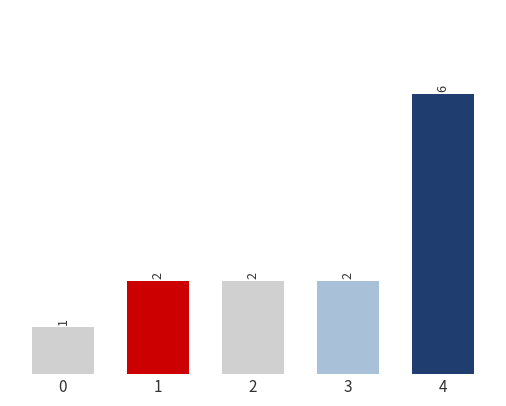

Reading left to right, list all the values displayed in this chart.

1	2	2	2	6